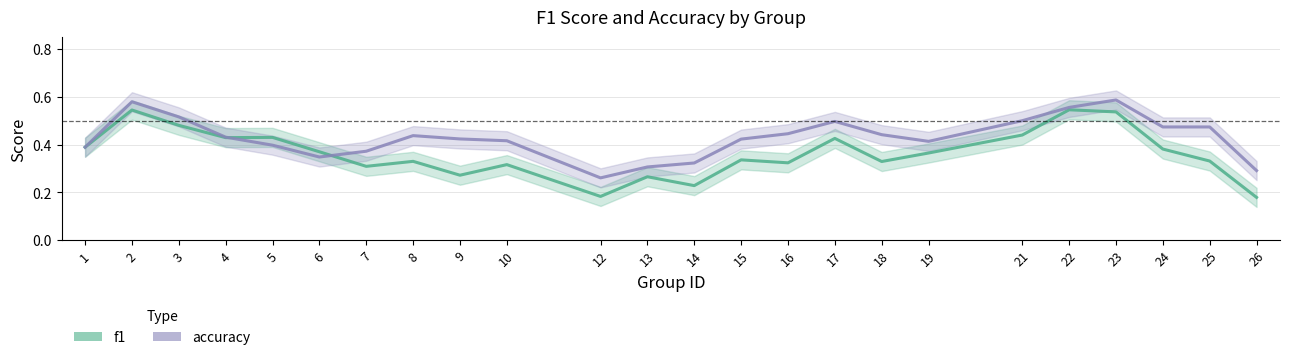

What is the sum of the accuracy values at 1 and 6?

0.7